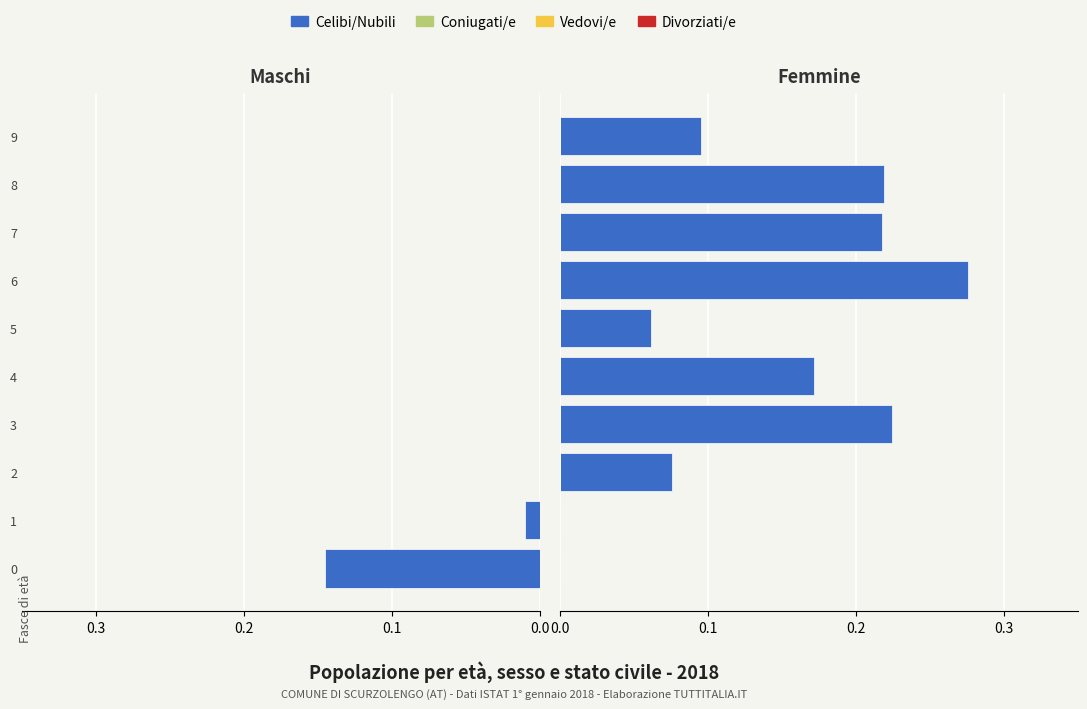

True or false: Divorziati/e has a value of 1.3 at 6.

False